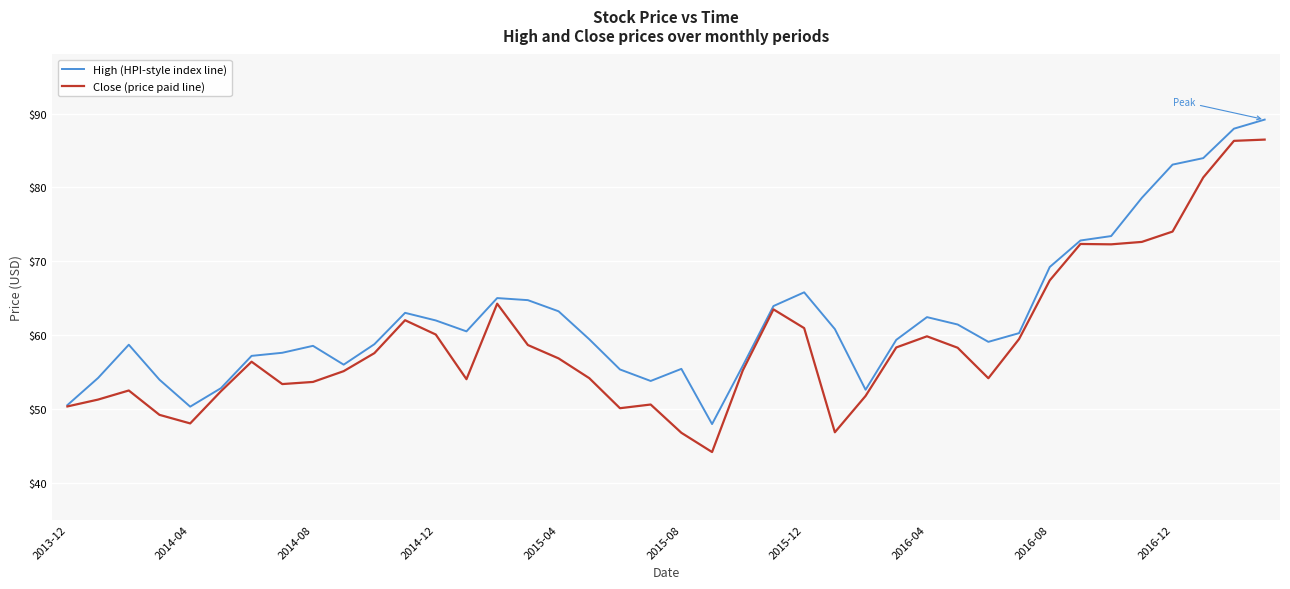

Which series has the largest total across all categories?

High (HPI-style index line)